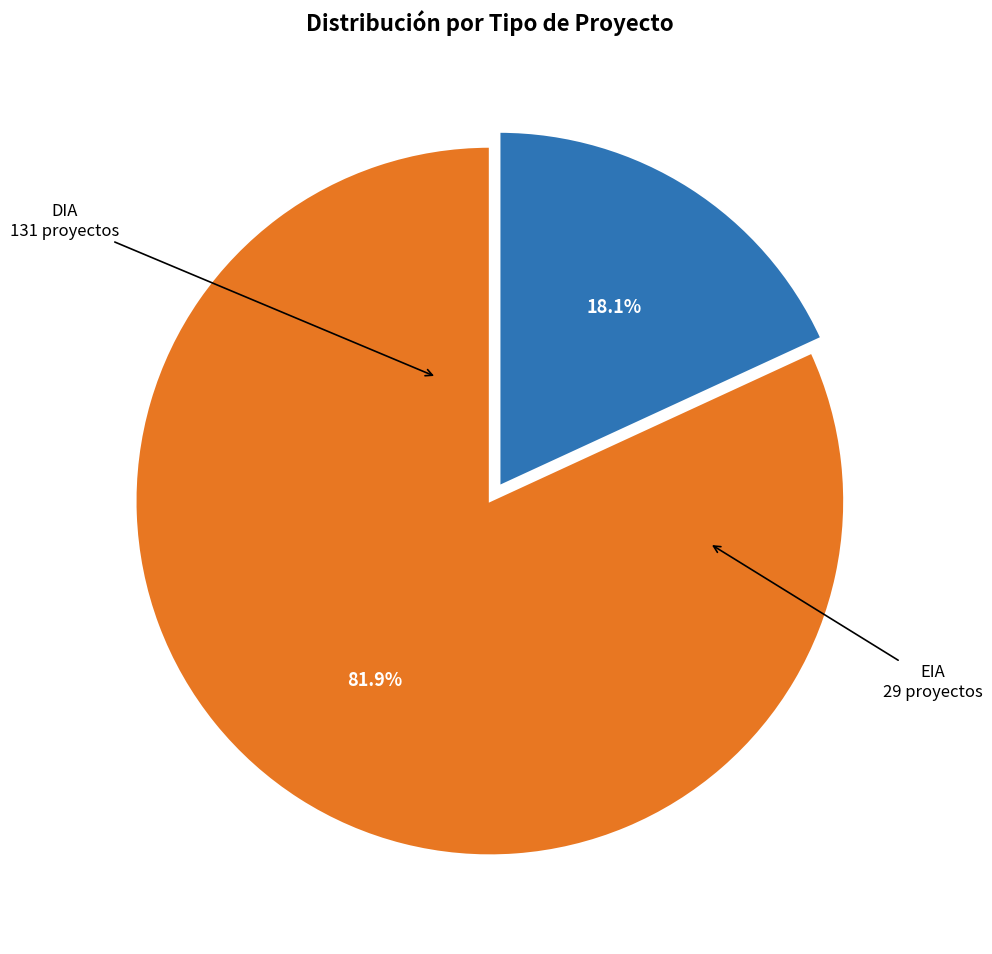

What is the ratio of the value at EIA to the value at DIA?

0.2